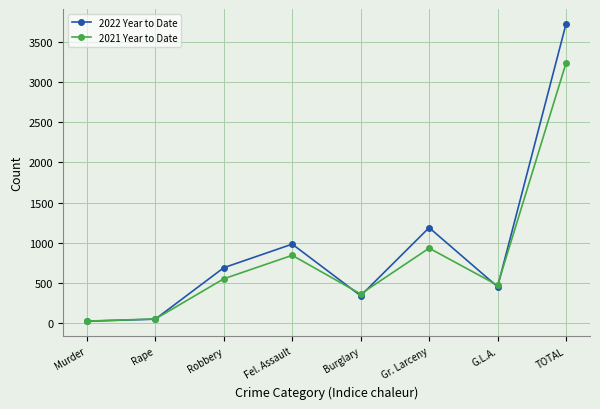

True or false: 2021 Year to Date has a value of 826 at Robbery.

False